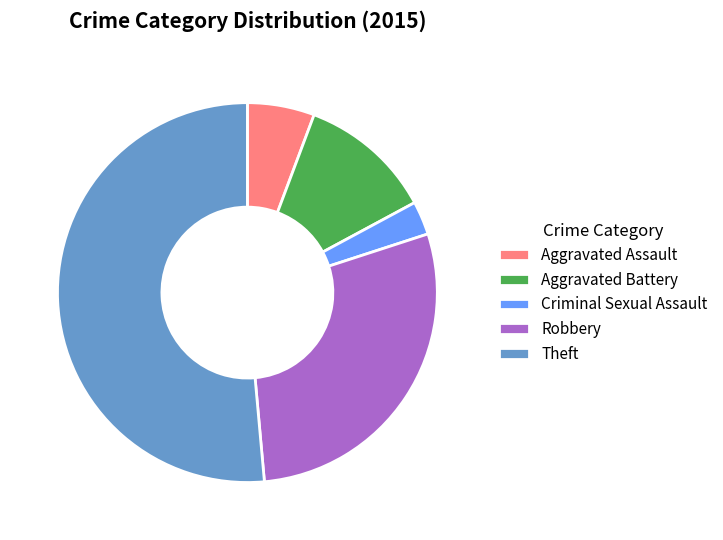

What is the largest slice in the pie chart?

Theft